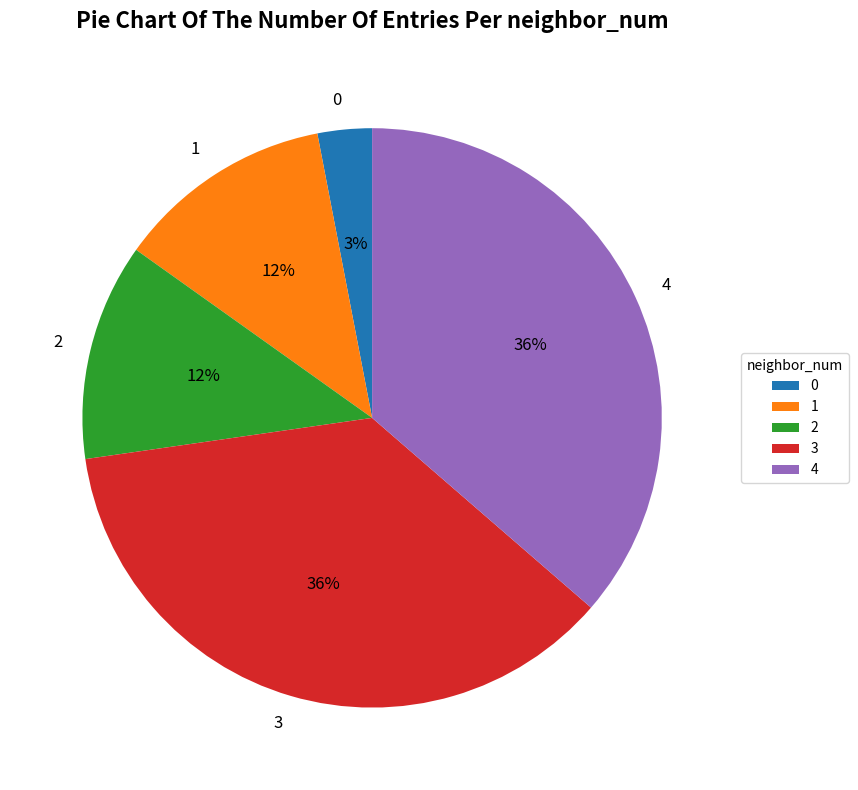

Count the number of slices in the pie.

5